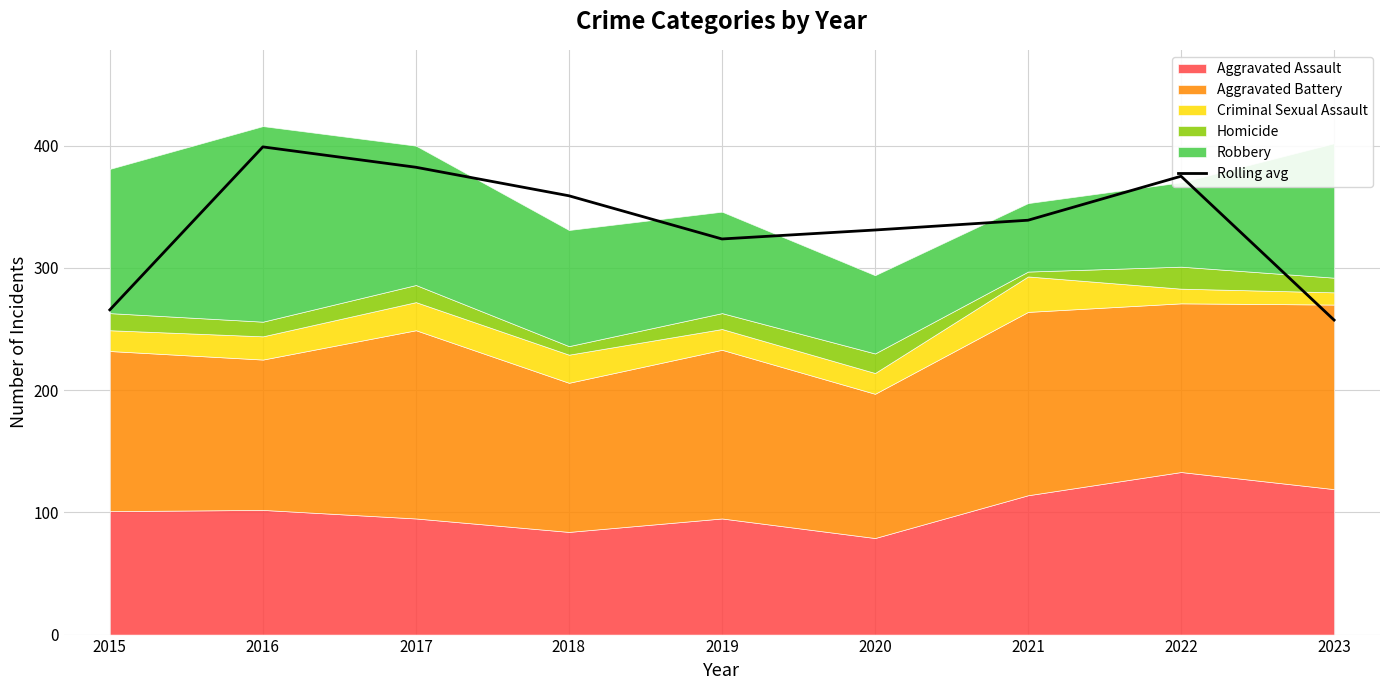

The value at 2019 is 323.7. True or false?

True